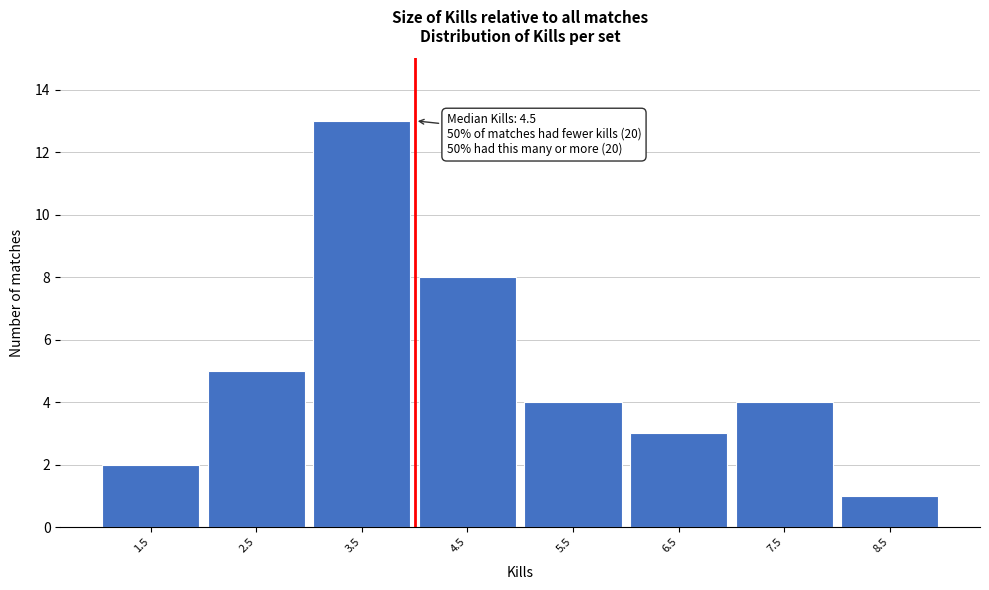

Reading left to right, what are all the values shown in this chart?

1.5=2	2.5=5	3.5=13	4.5=8	5.5=4	6.5=3	7.5=4	8.5=1